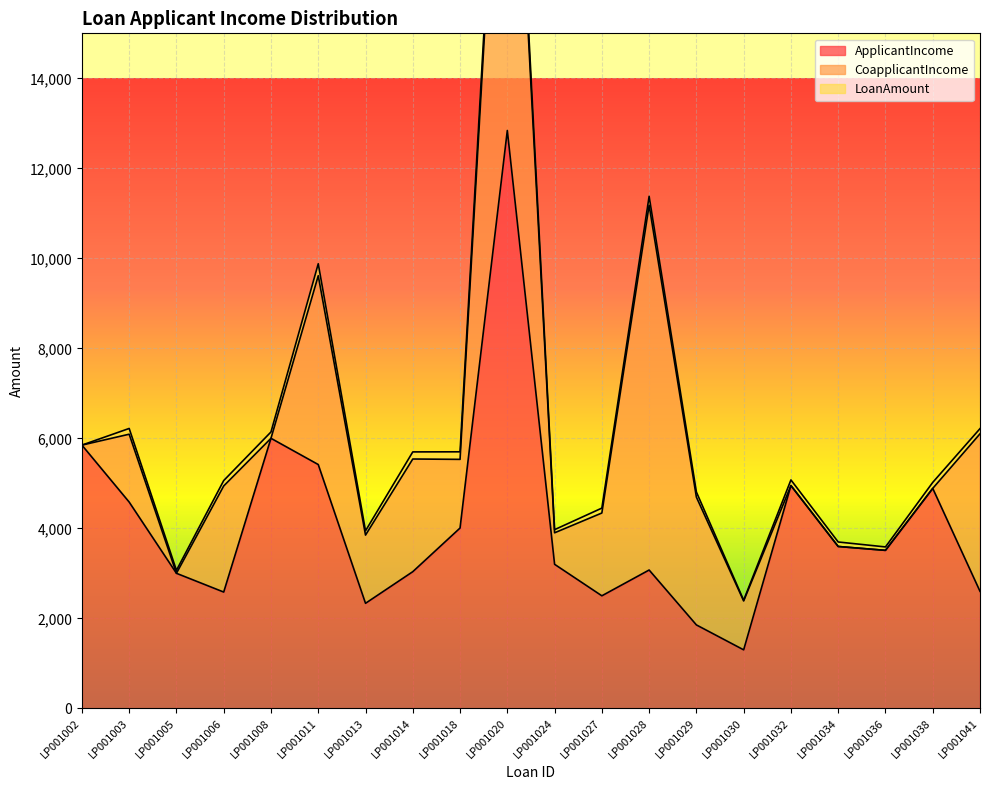

How many positive values does the CoapplicantIncome series have?

13